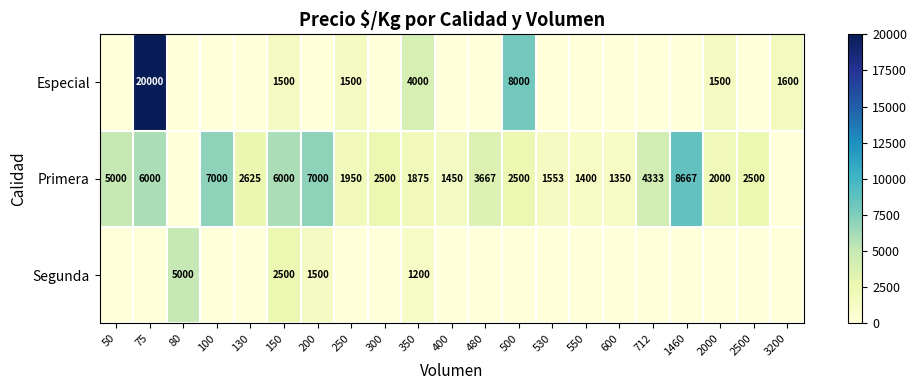

What is the total value across all series at 130?

2625